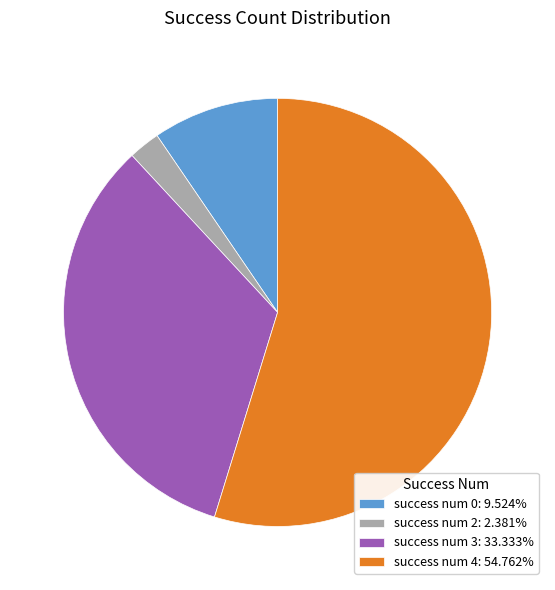

Is the sum of success num 4: 54.762% and success num 2: 2.381% greater than half?

Yes